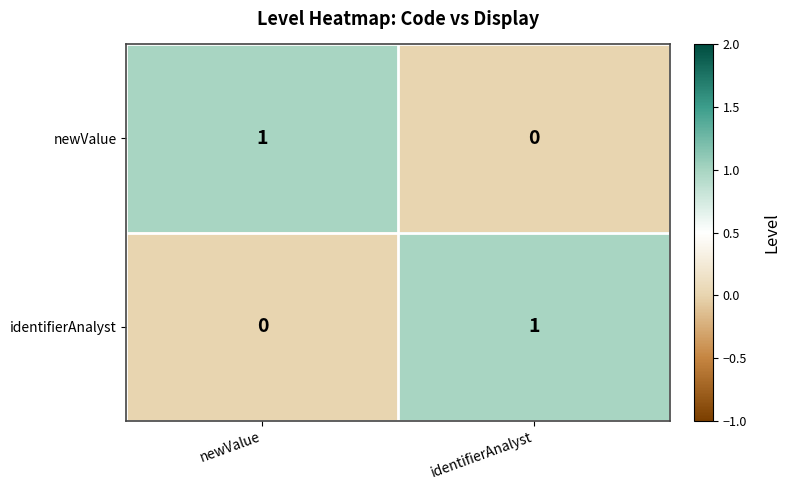

Where is newValue nearest to the value 0?

identifierAnalyst